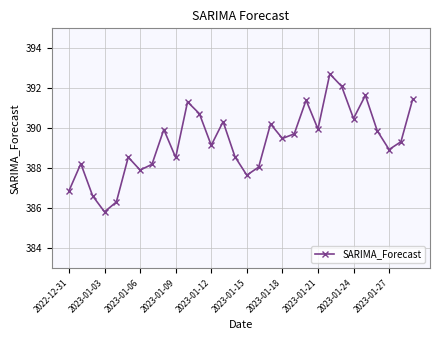

What is the value of the 17th point from the left?

388.1